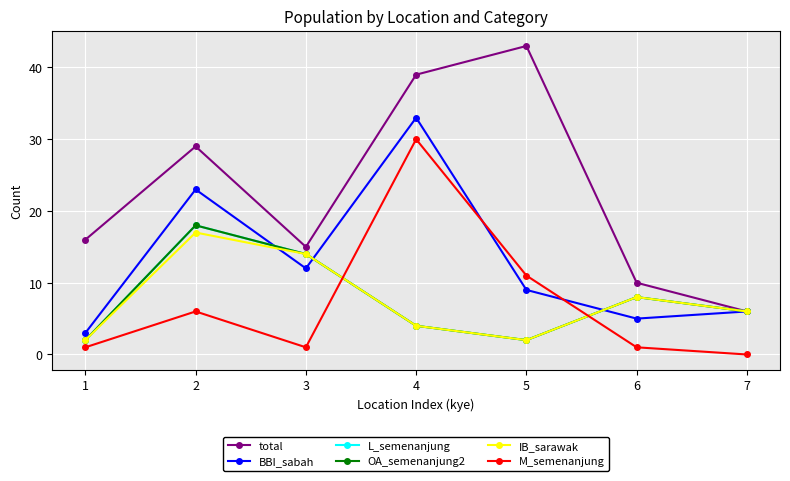

List the series in order of their peak value, highest first.

total, BBI_sabah, M_semenanjung, L_semenanjung, OA_semenanjung2, IB_sarawak